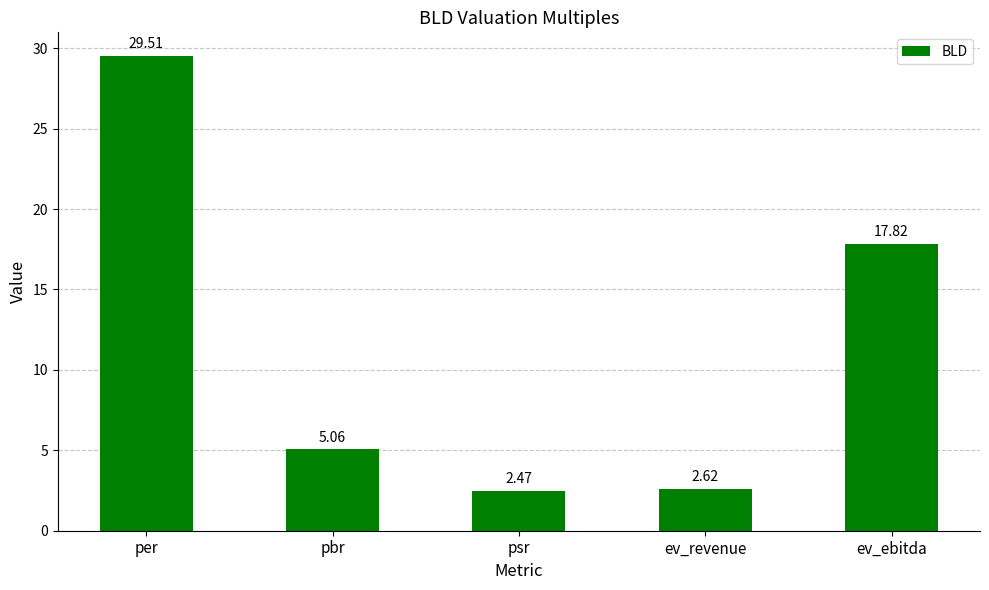

Which category has the highest value across all series?

per